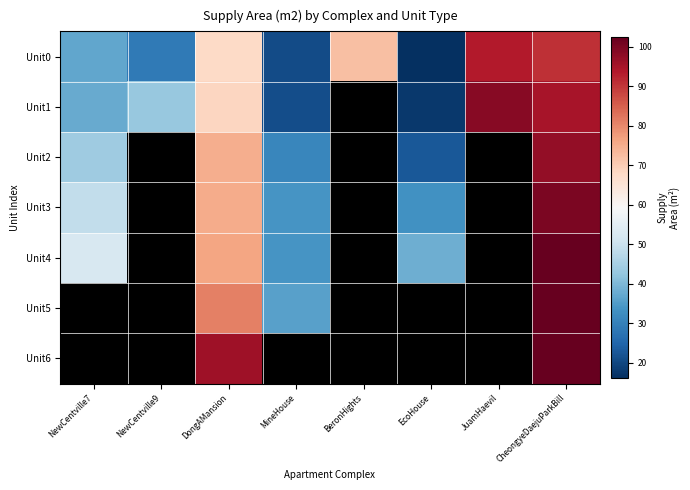

How many categories are shown in the chart?

8